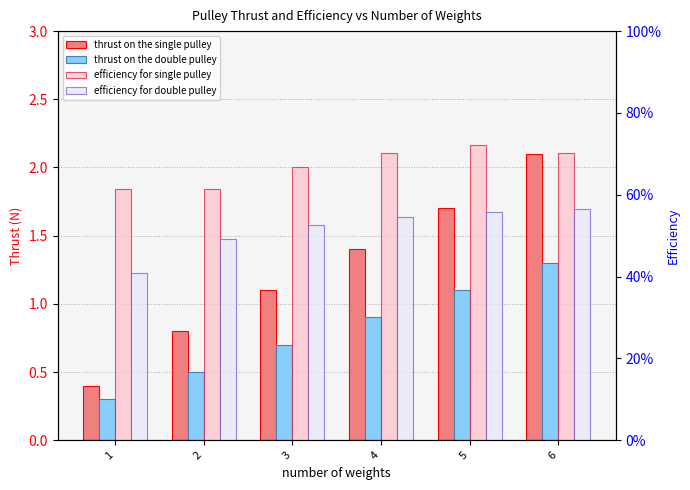

Is it true that efficiency for single pulley equals 0.3 at 5?

False